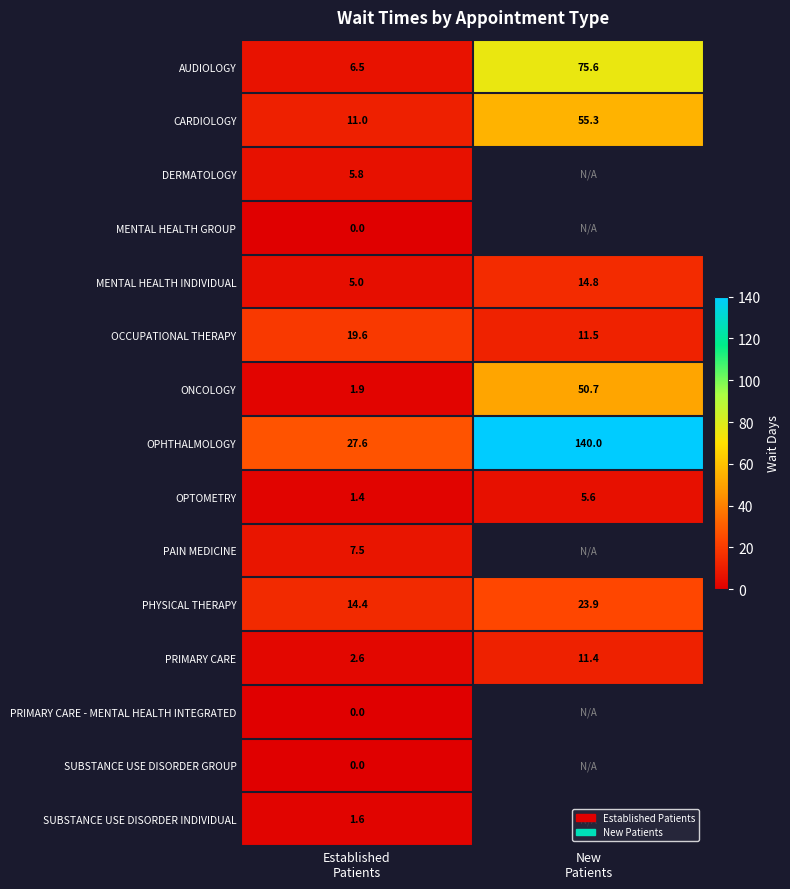

At how many categories does at least one series exceed 73?

1